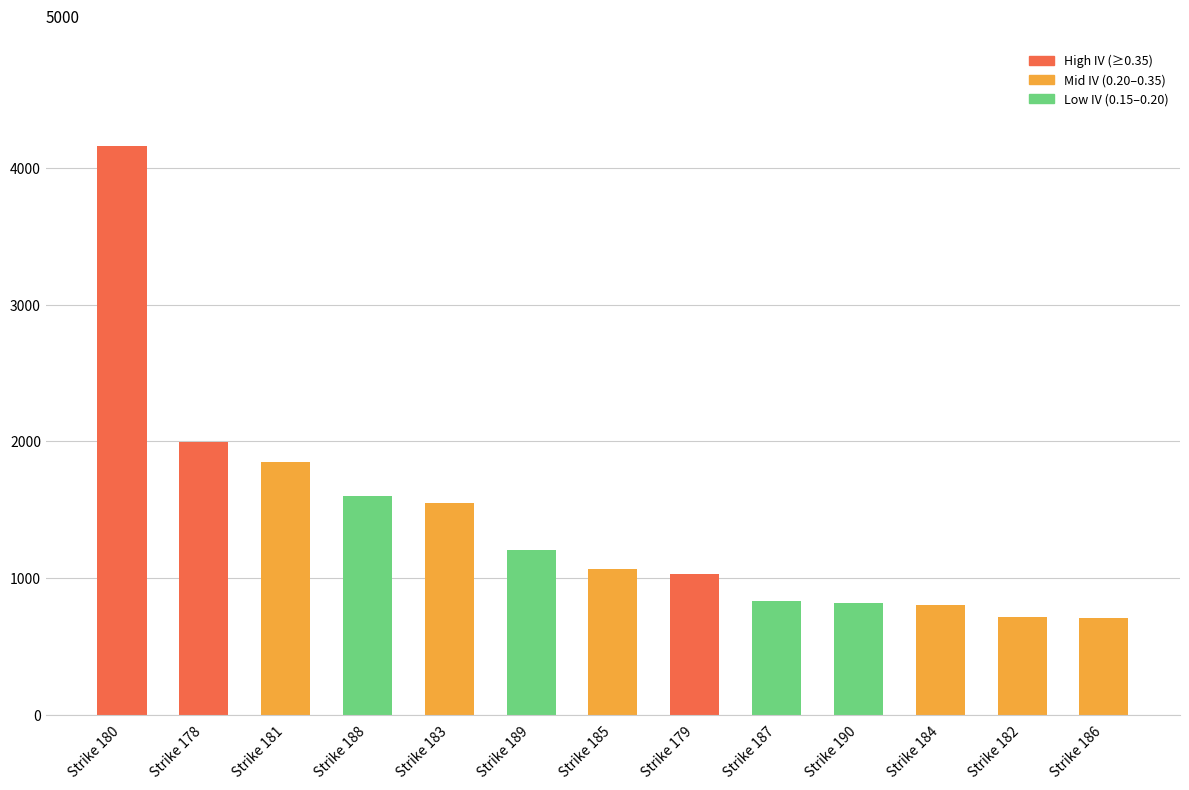

Is it true that the value at Strike 186 is 1225?

False